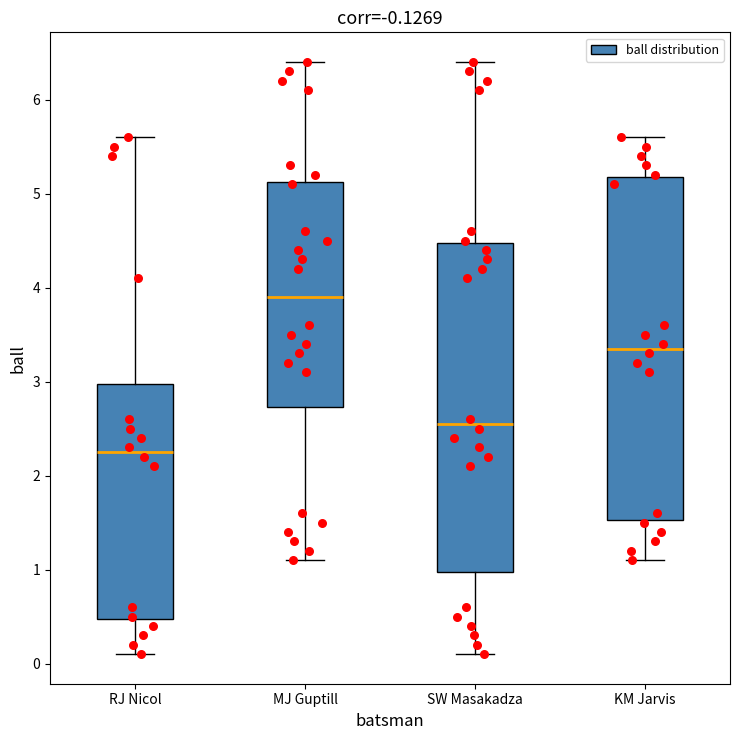

Reading left to right, read every box against the y-axis: the position of its median line, the range the box covers, and the ends of its whiskers. The values are not printed on the chart, so give them approximately, as read against the axis.

RJ Nicol: median 2.3, box 0.5 to 3.0, whiskers 0.1 to 5.6
MJ Guptill: median 3.9, box 2.7 to 5.1, whiskers 1.1 to 6.4
SW Masakadza: median 2.6, box 1.0 to 4.5, whiskers 0.1 to 6.4
KM Jarvis: median 3.4, box 1.5 to 5.2, whiskers 1.1 to 5.6